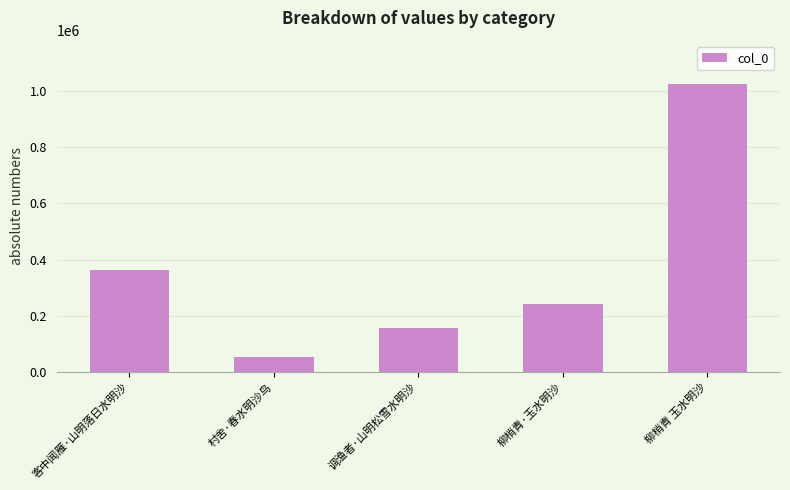

At which label does the data first exceed 240790?

客中闻雁·山明落日水明沙